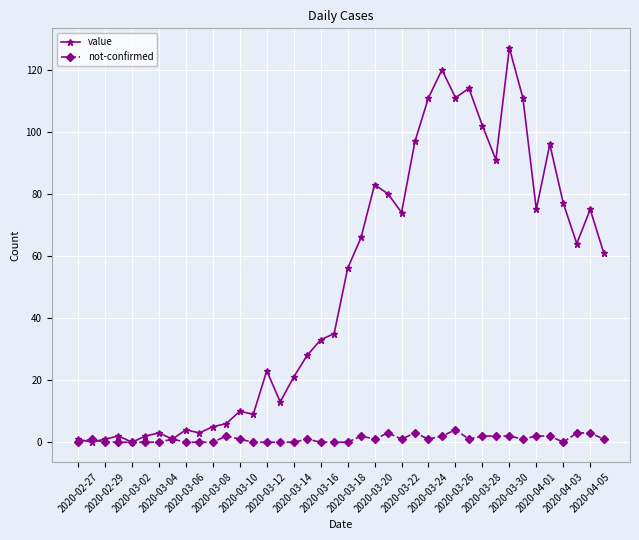

In value, how many points are lower than both neighbors (excluding endpoints)?

11